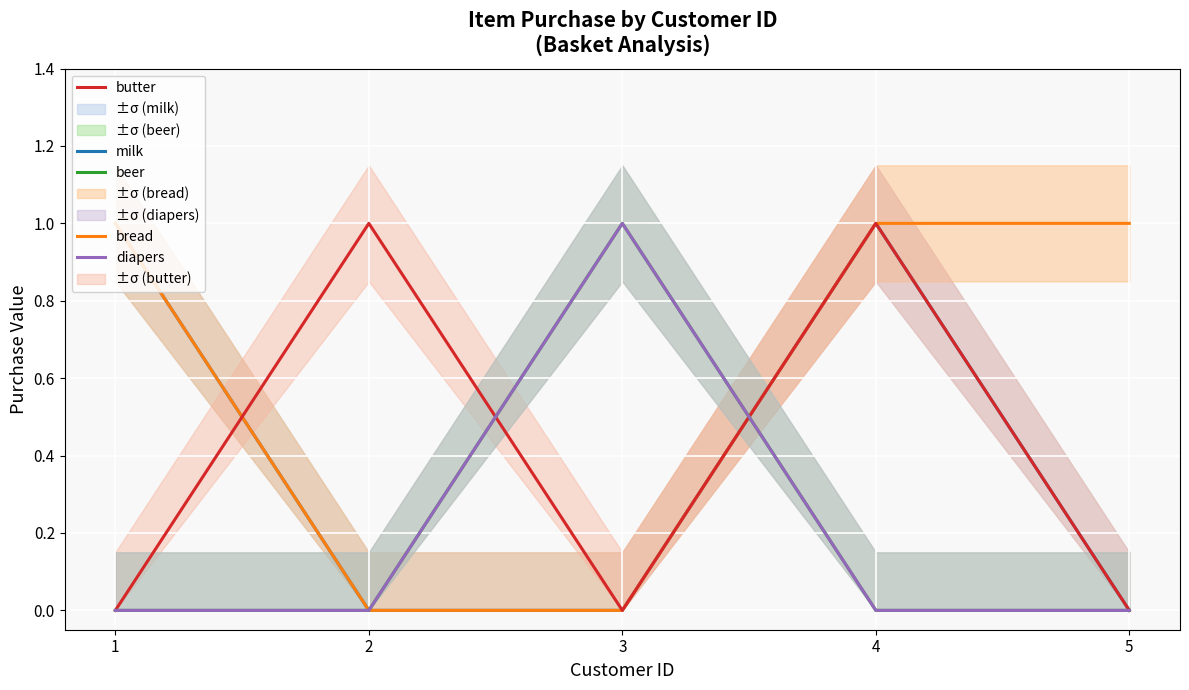

How many values in beer are above zero?

1